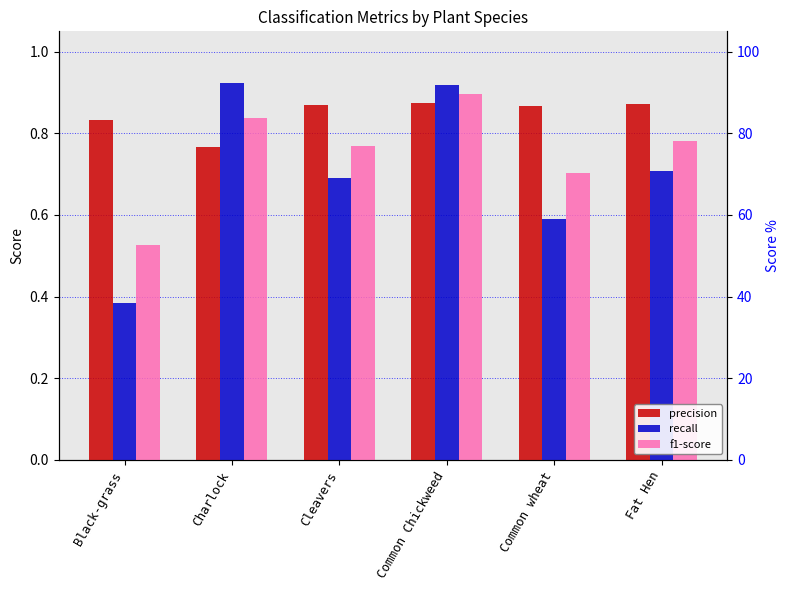

Are the bars horizontal?

No